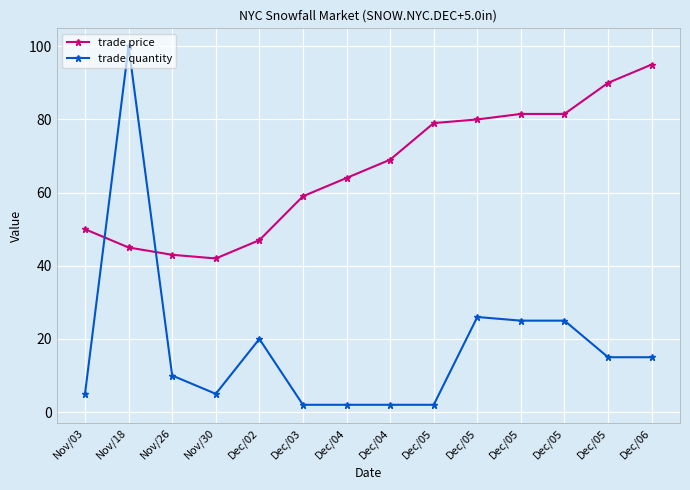

What is the difference between the maximum and minimum values in the trade quantity series?

98.0